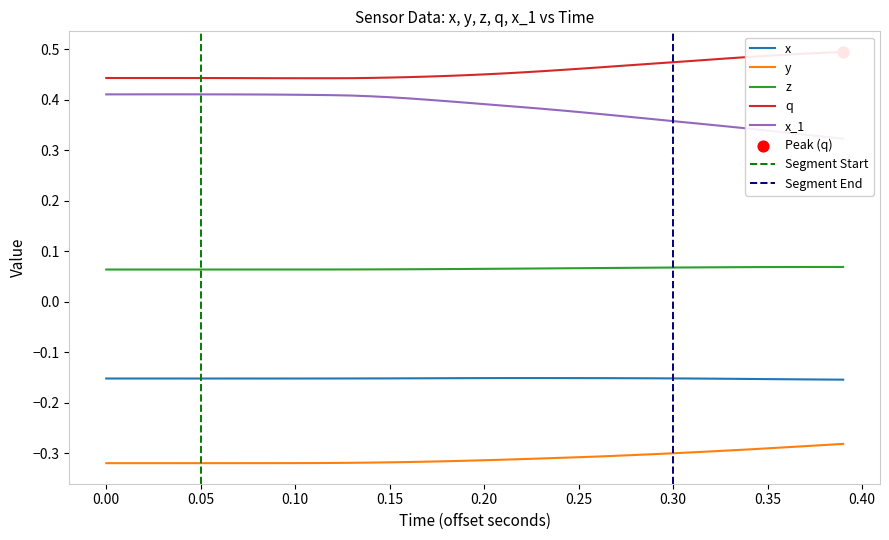

True or false: x and y cross at least once.

False